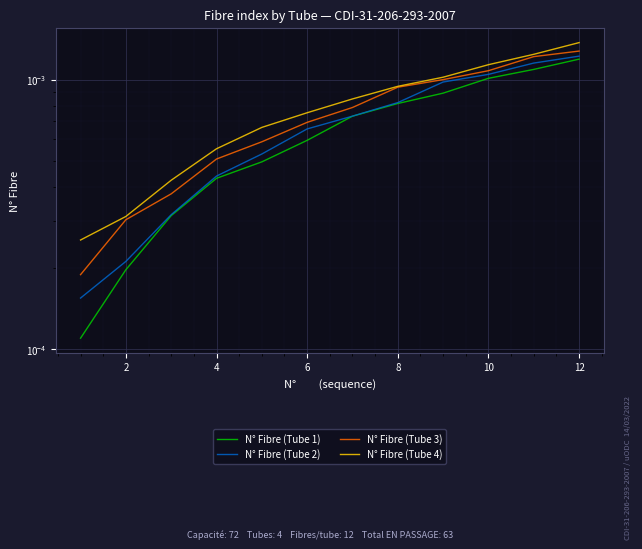

Which series has the widest spread of values?

N° Fibre (Tube 4)